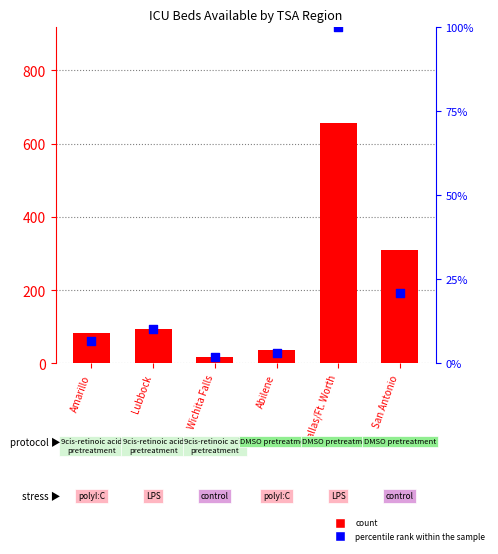

What are all the series names shown in the legend?

count, percentile rank within the sample